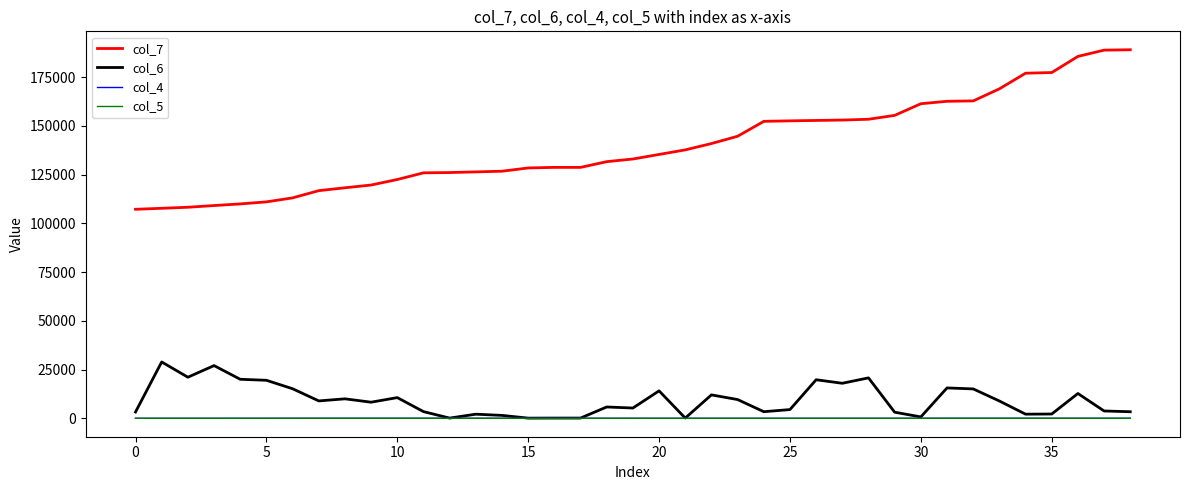

How many lines are shown in the chart?

4